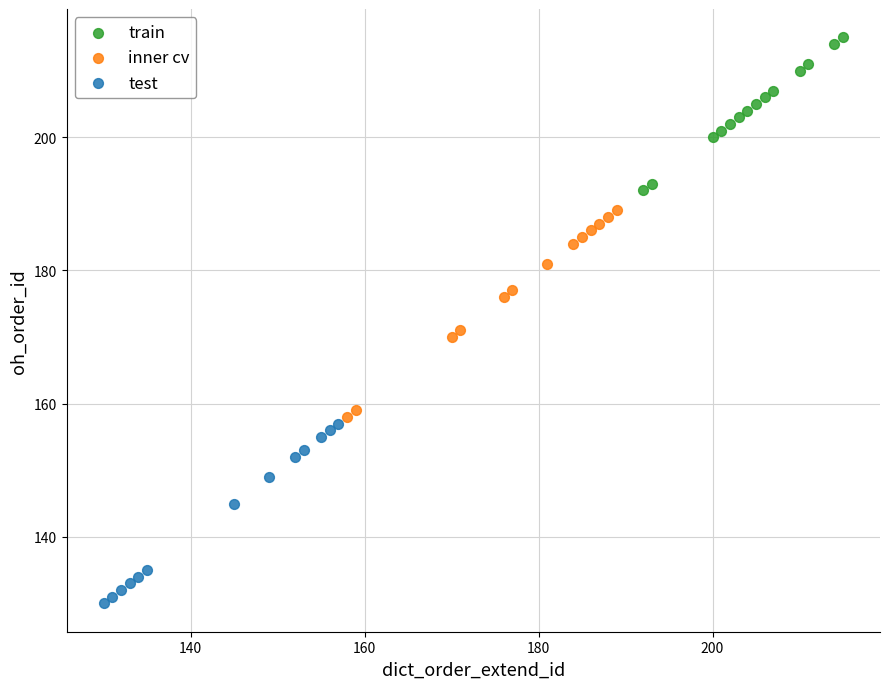

Which series reaches the maximum Y coordinate?

train